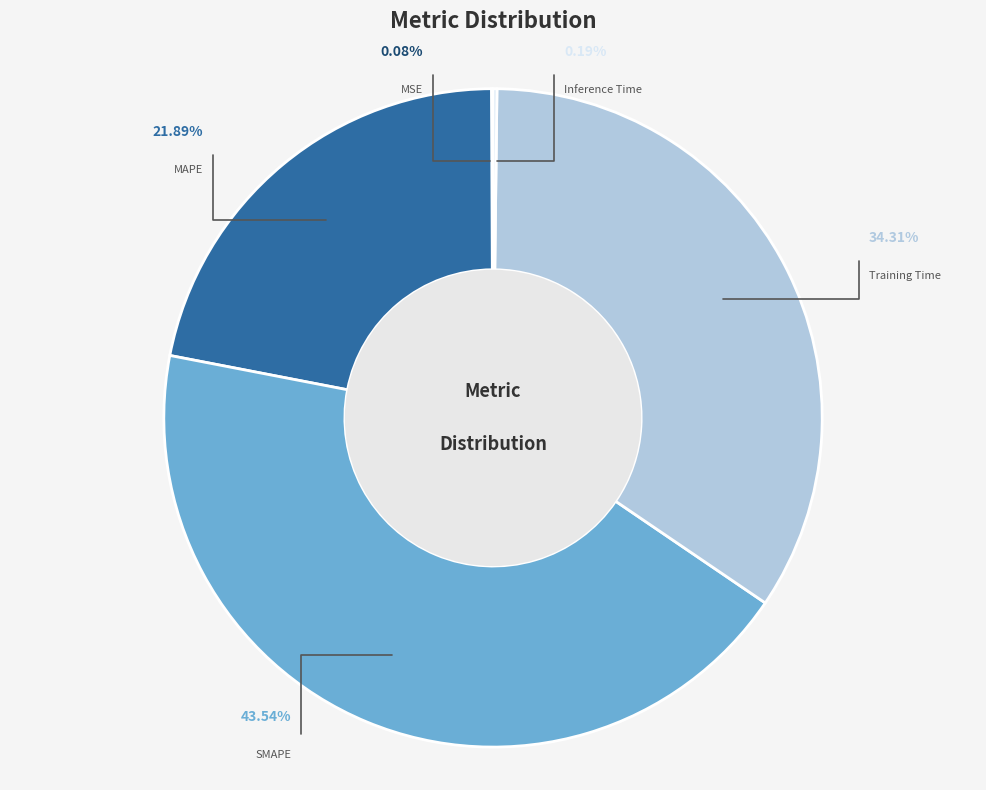

Is there a majority slice in this chart?

No